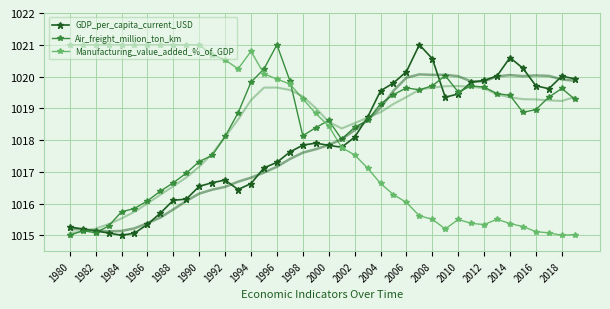

How many lines are shown in the chart?

3